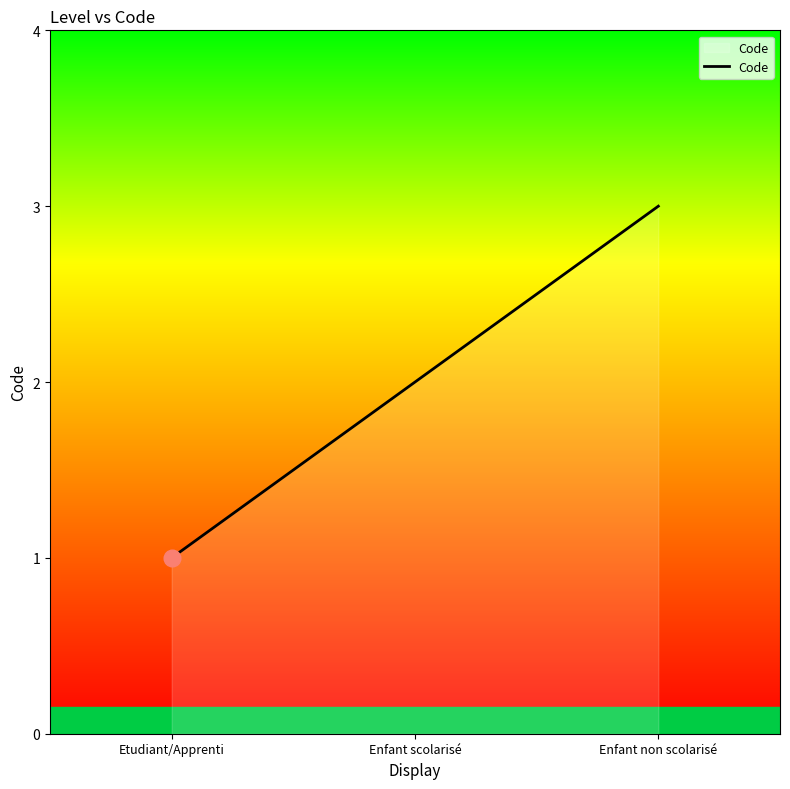

What is the ratio of the value at Etudiant/Apprenti to the value at Enfant scolarisé?

0.5